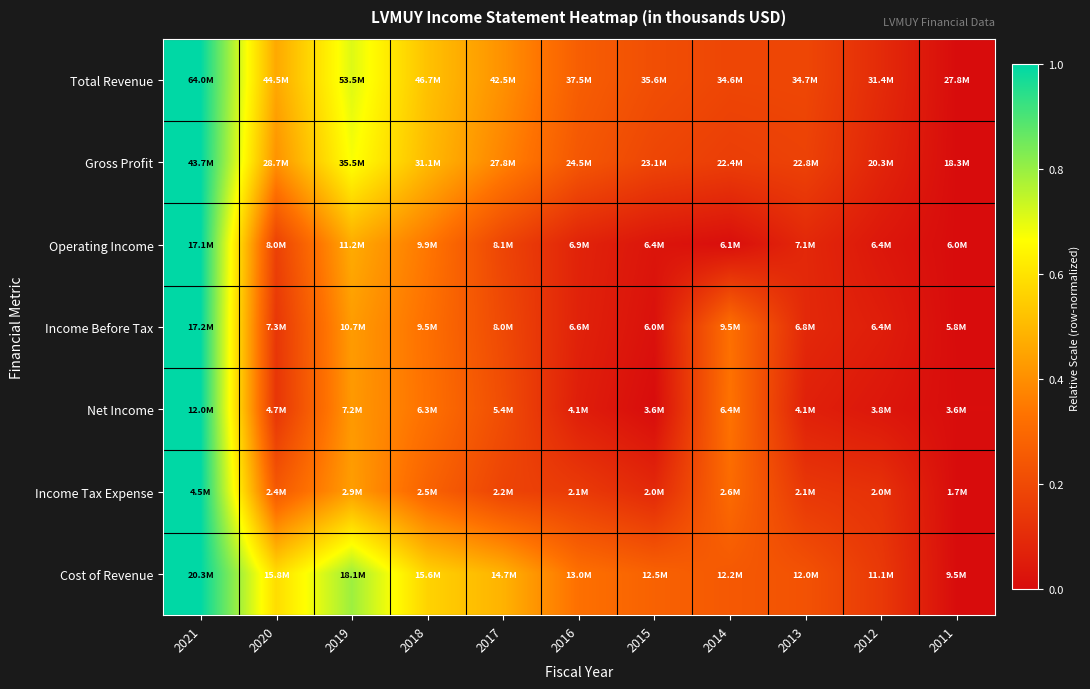

How many data points does each series have?

11